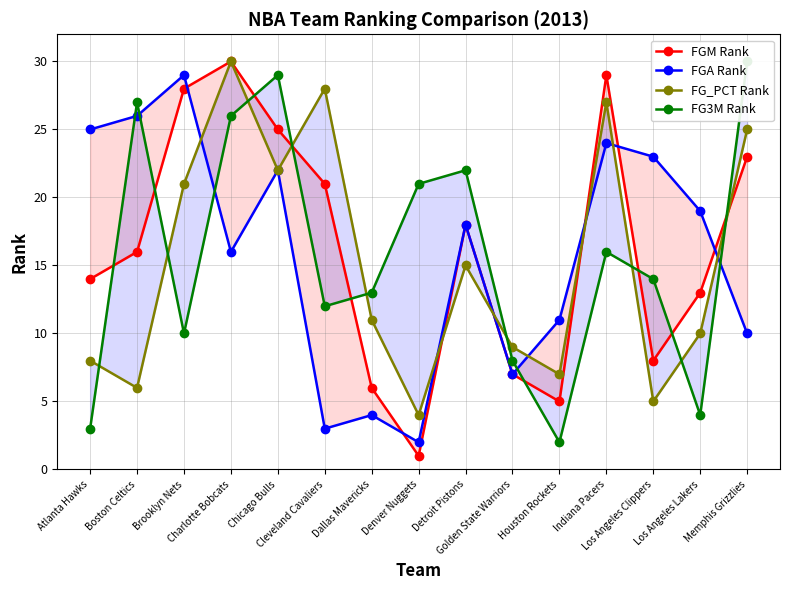

What is the maximum value for FG3M Rank?

30